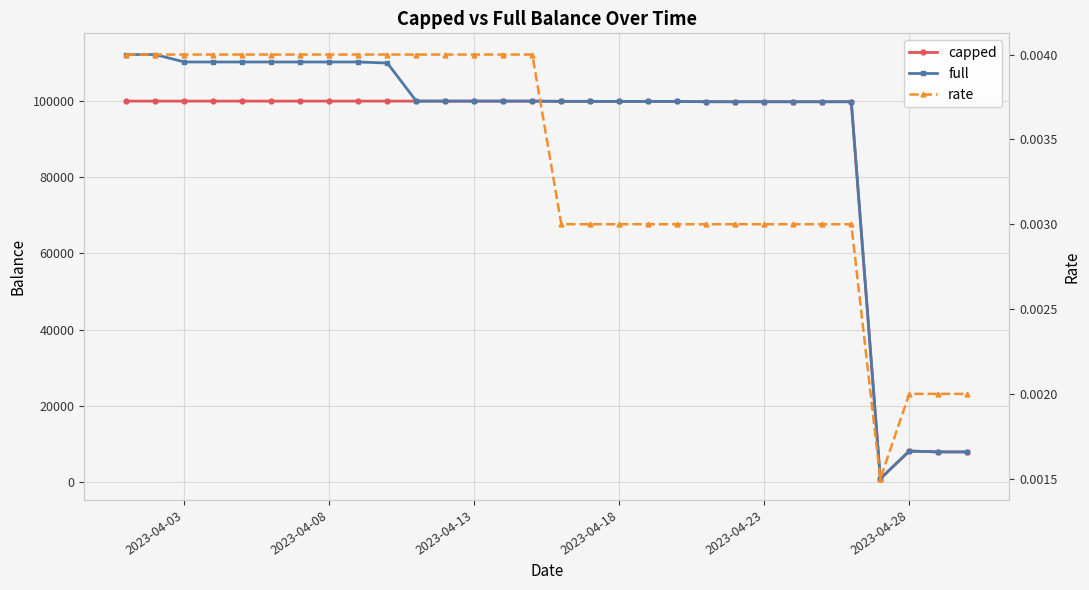

What is the maximum value shown in the chart?

112230.1